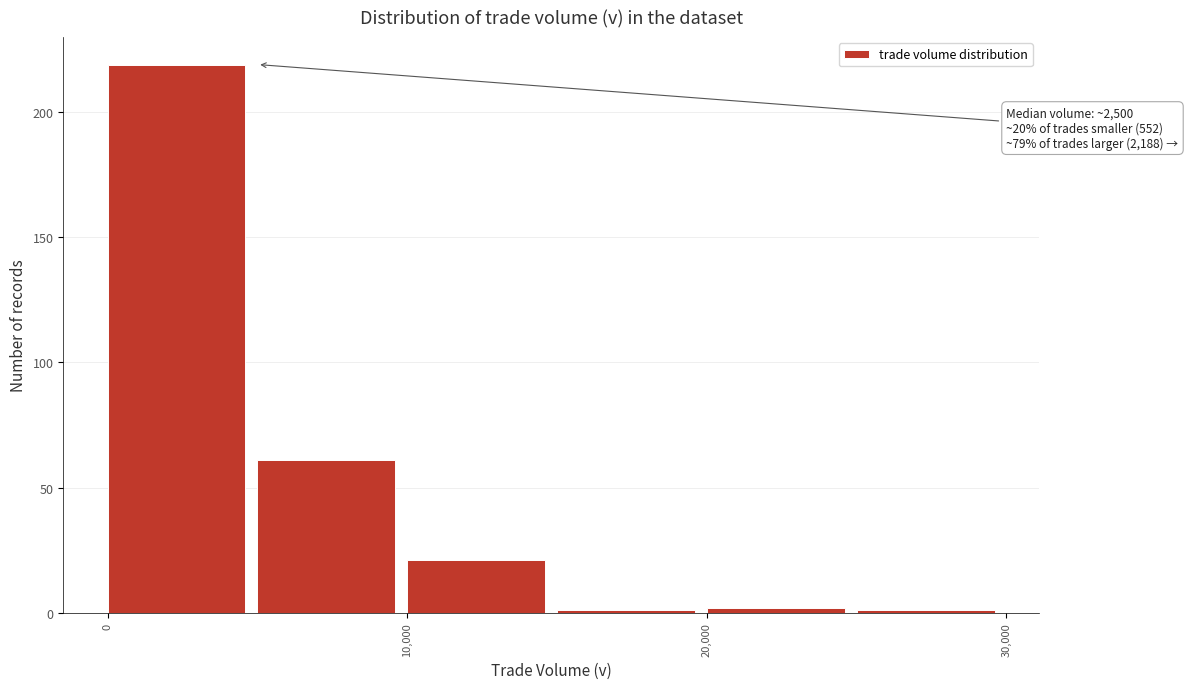

Which range on the x-axis has the tallest bar?

0 to 5000